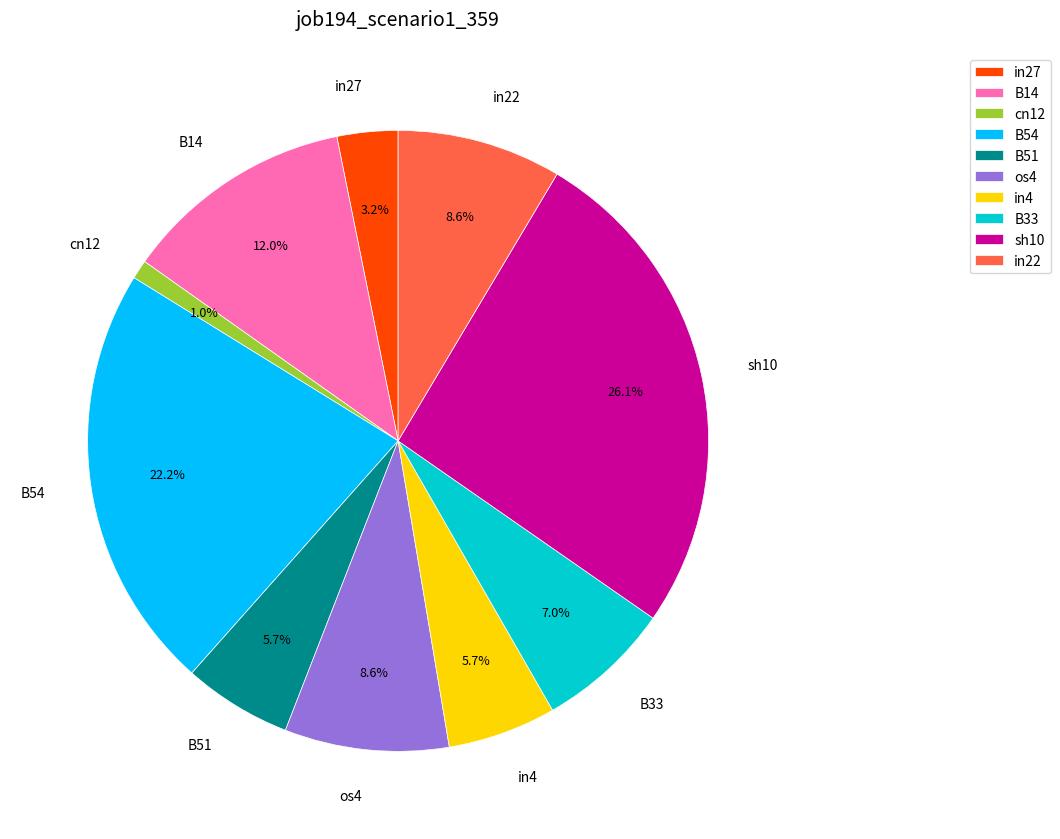

What percentage is the cn12 slice, to the nearest percent?

1%